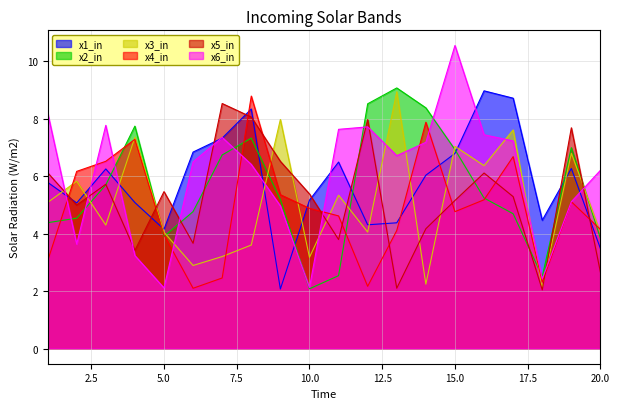

At which label is x5 closest to 5?

2